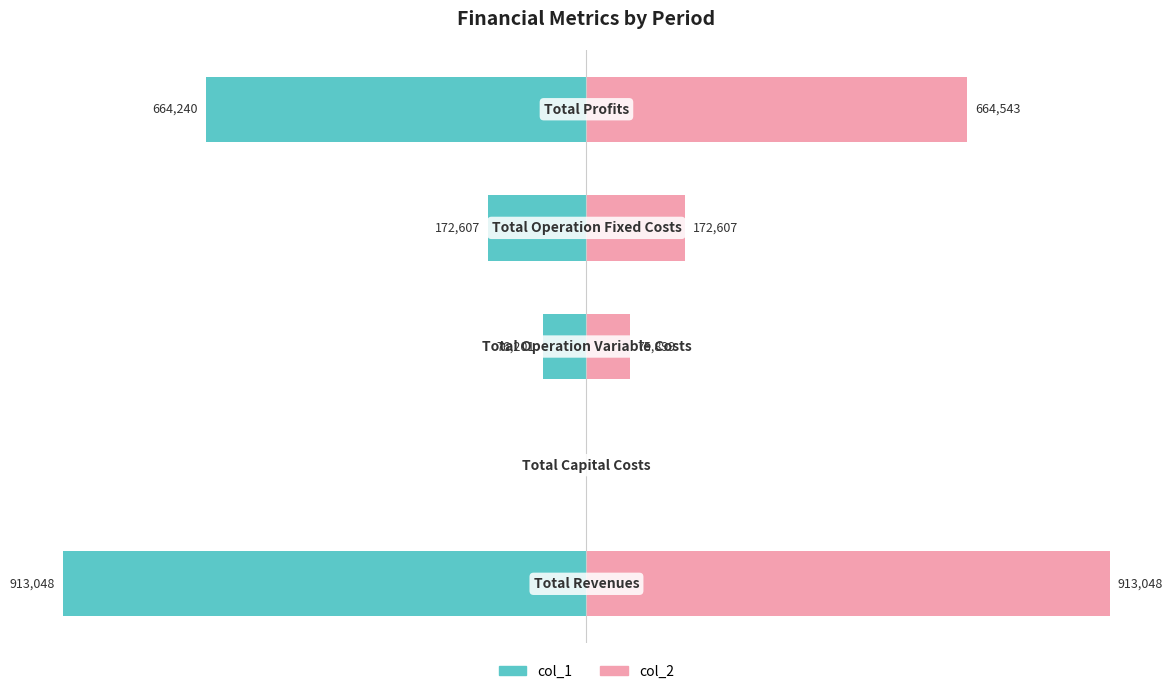

Reading left to right, list all the values displayed in this chart.

col_1: 0=-100.0	1=0.0	2=-8.3	3=-18.9	4=-72.7
col_2: 0=100.0	1=0.0	2=8.3	3=18.9	4=72.8